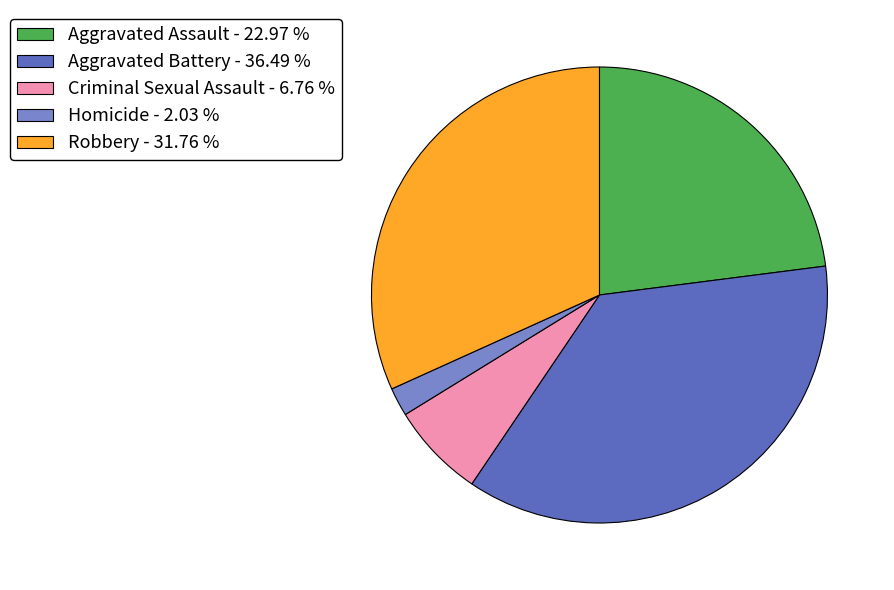

Which slice is the smallest?

Homicide